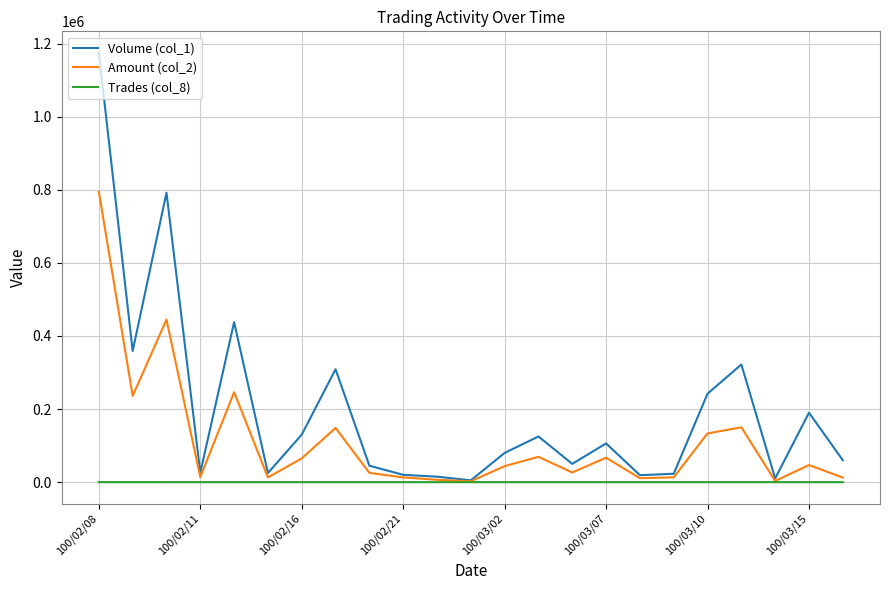

In Amount (col_2), how many points are lower than both neighbors (excluding endpoints)?

7